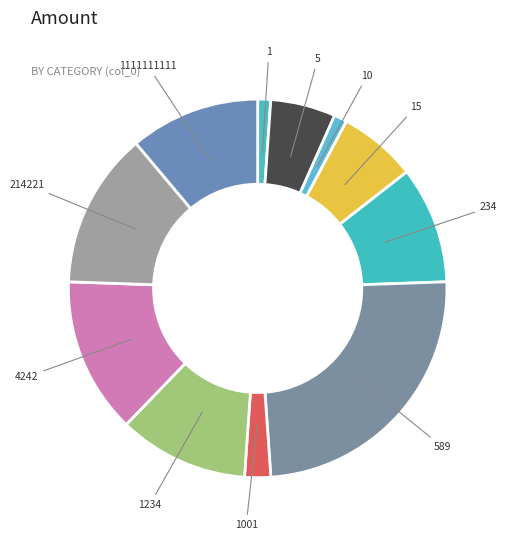

Which slice is the largest?

589